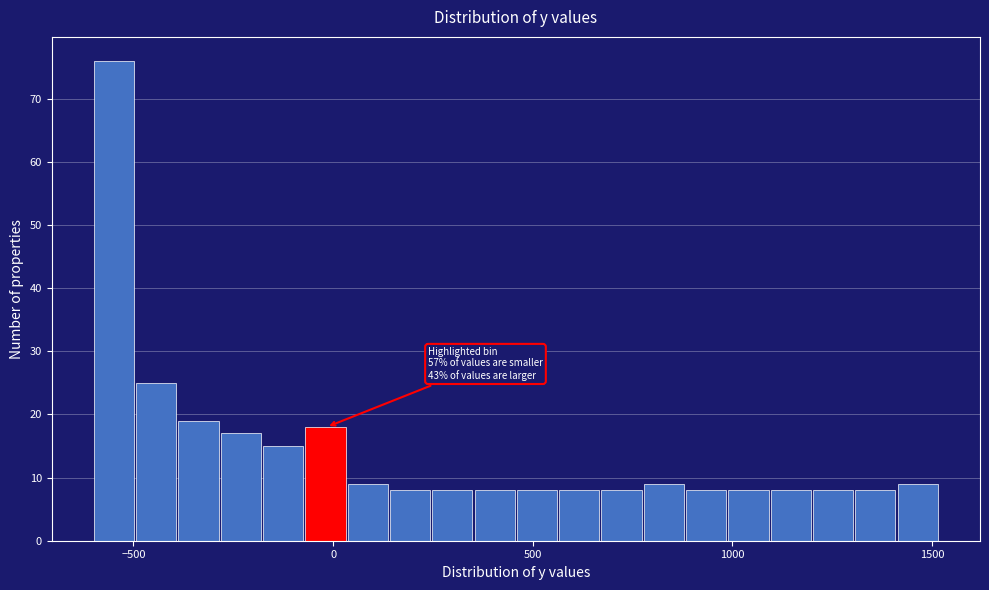

Around what value on the x-axis is the tallest bar? Give the approximate position of its centre, as read against the axis.

-550